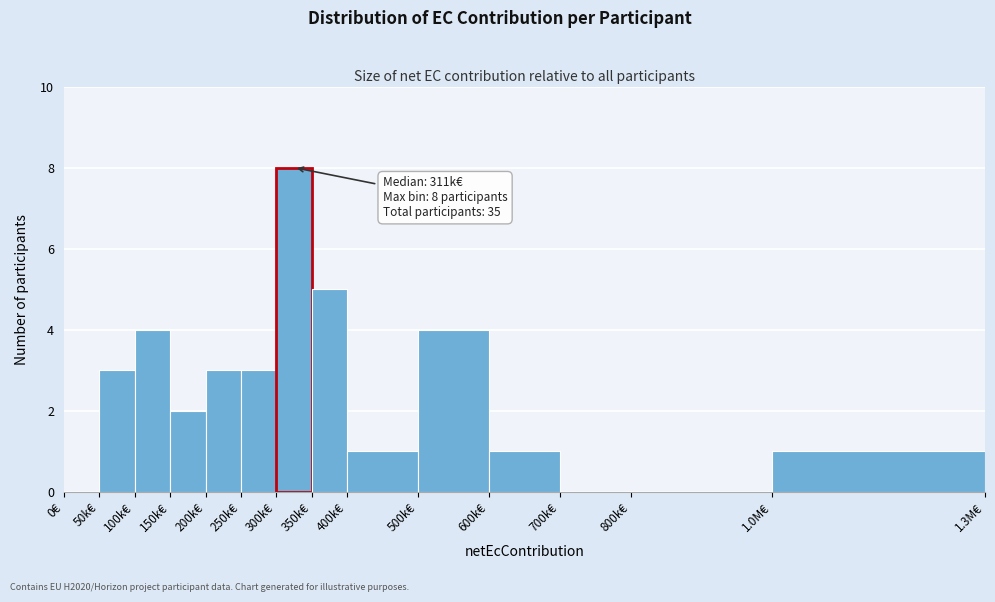

Reading left to right, extract all data points from this chart.

0€=0	50k€=3	100k€=4	150k€=2	200k€=3	250k€=3	300k€=8	350k€=5	400k€=1	500k€=4	600k€=1	700k€=0	800k€=0	1.0M€=1